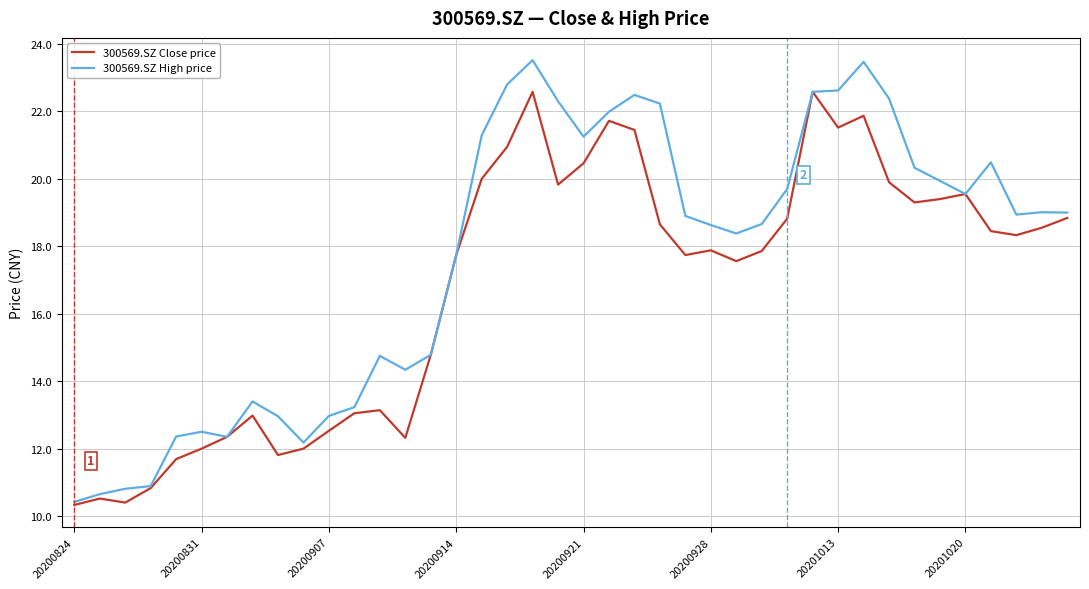

What is the smallest value displayed?

10.3